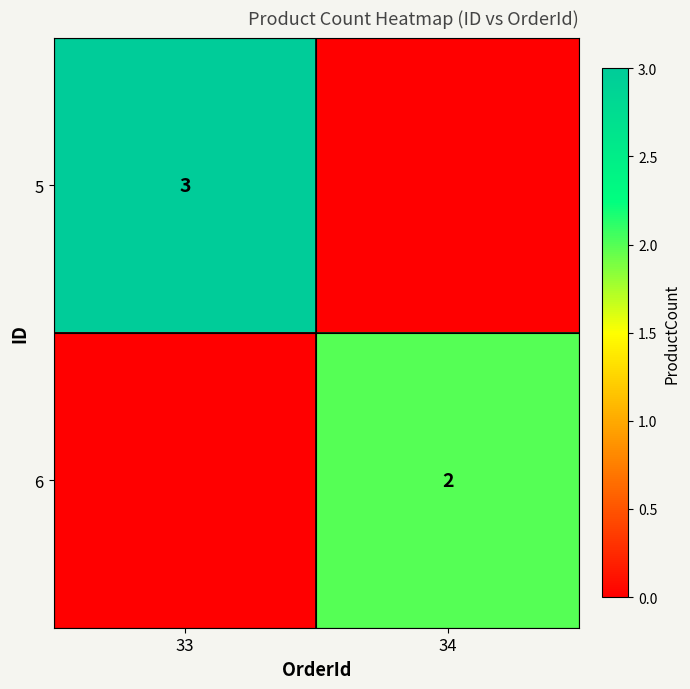

The 6 series shows 2 at 34. True or false?

True